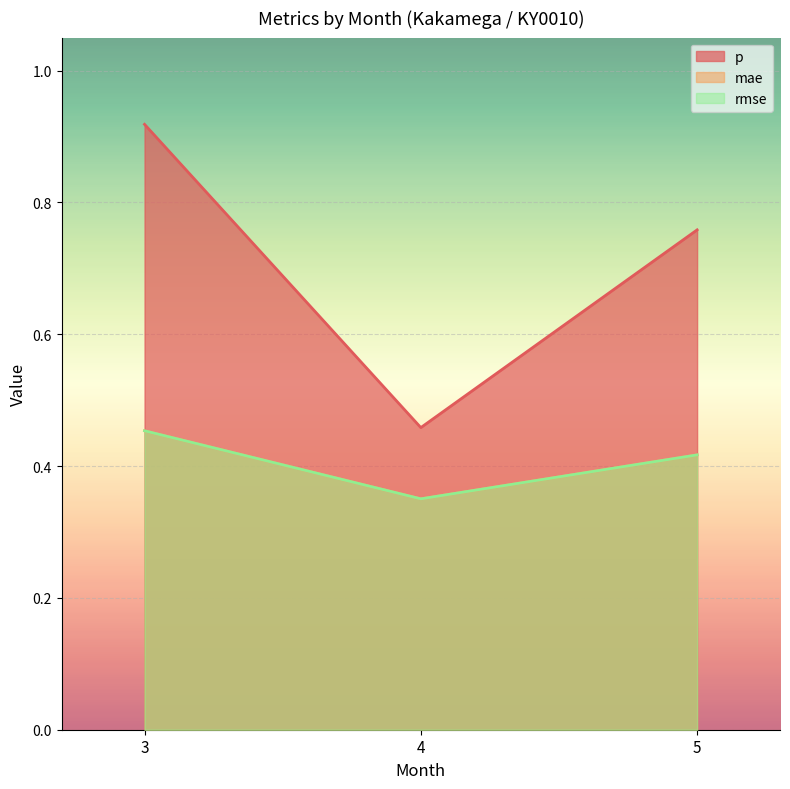

Is it true that p equals 0.8 at 5?

True